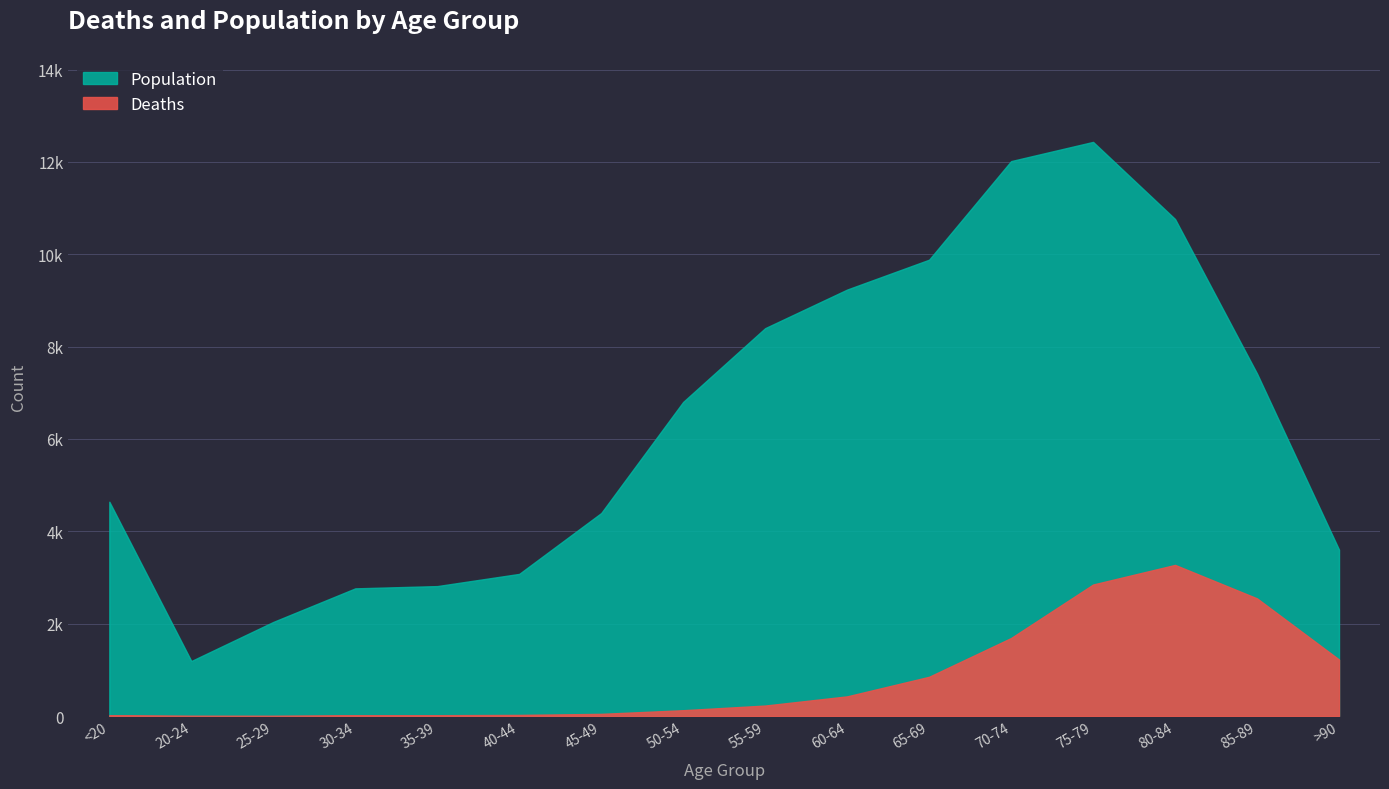

What is the sum of all Population values?

101482